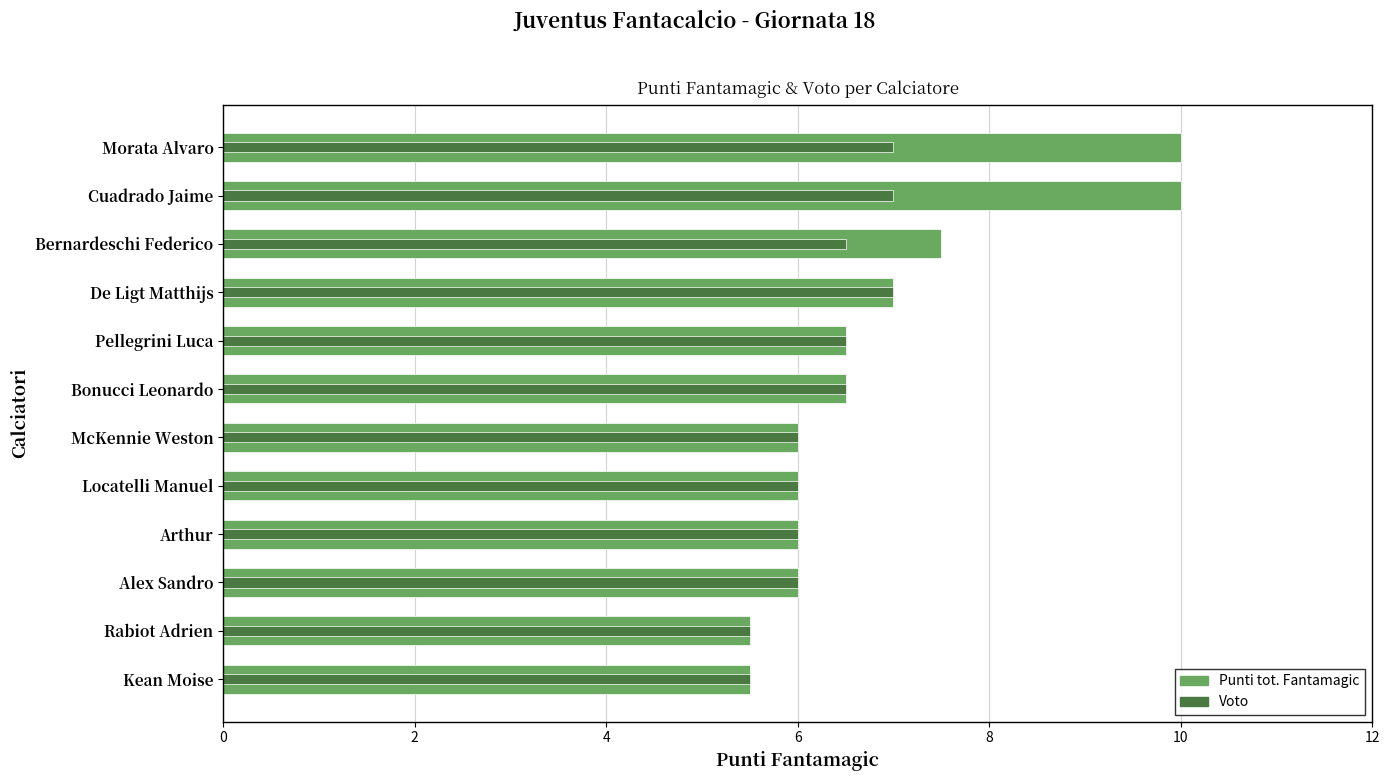

Count the Punti tot. Fantamagic values in the range 6 to 7.

7